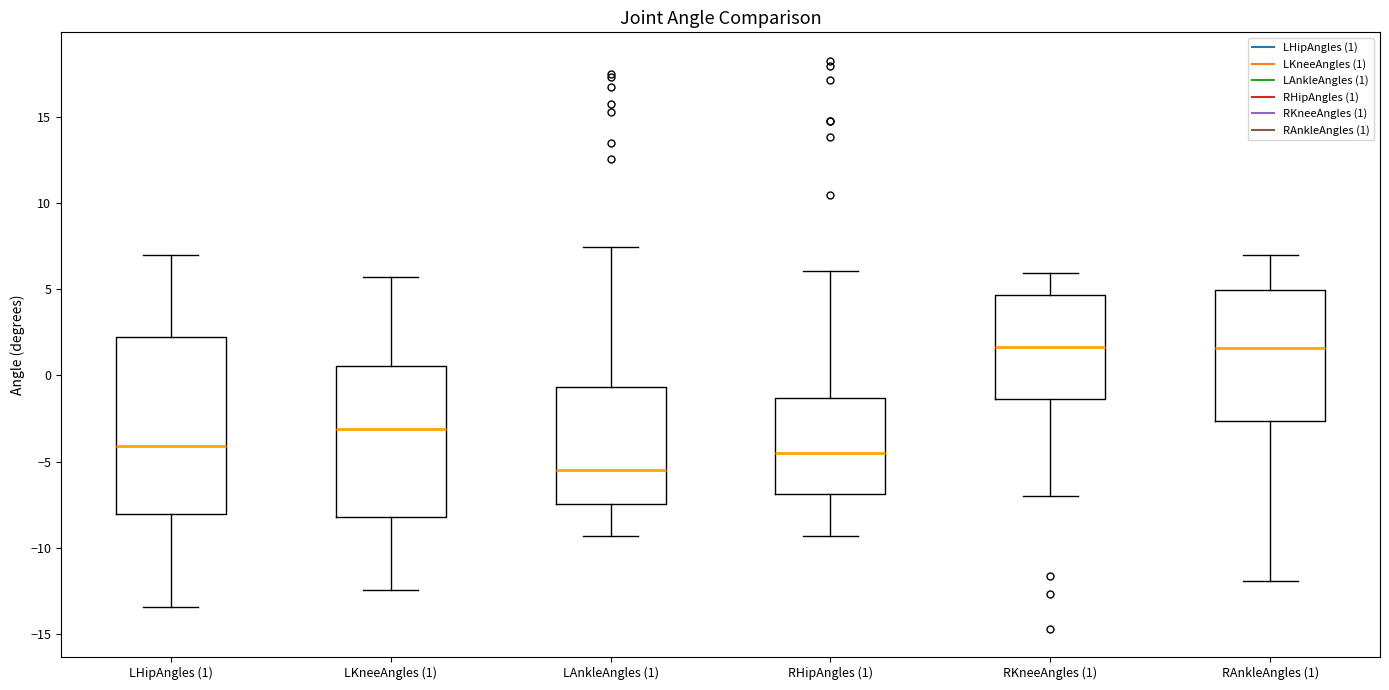

Which box is the tallest, from its lower edge to its upper edge?

LHipAngles (1)